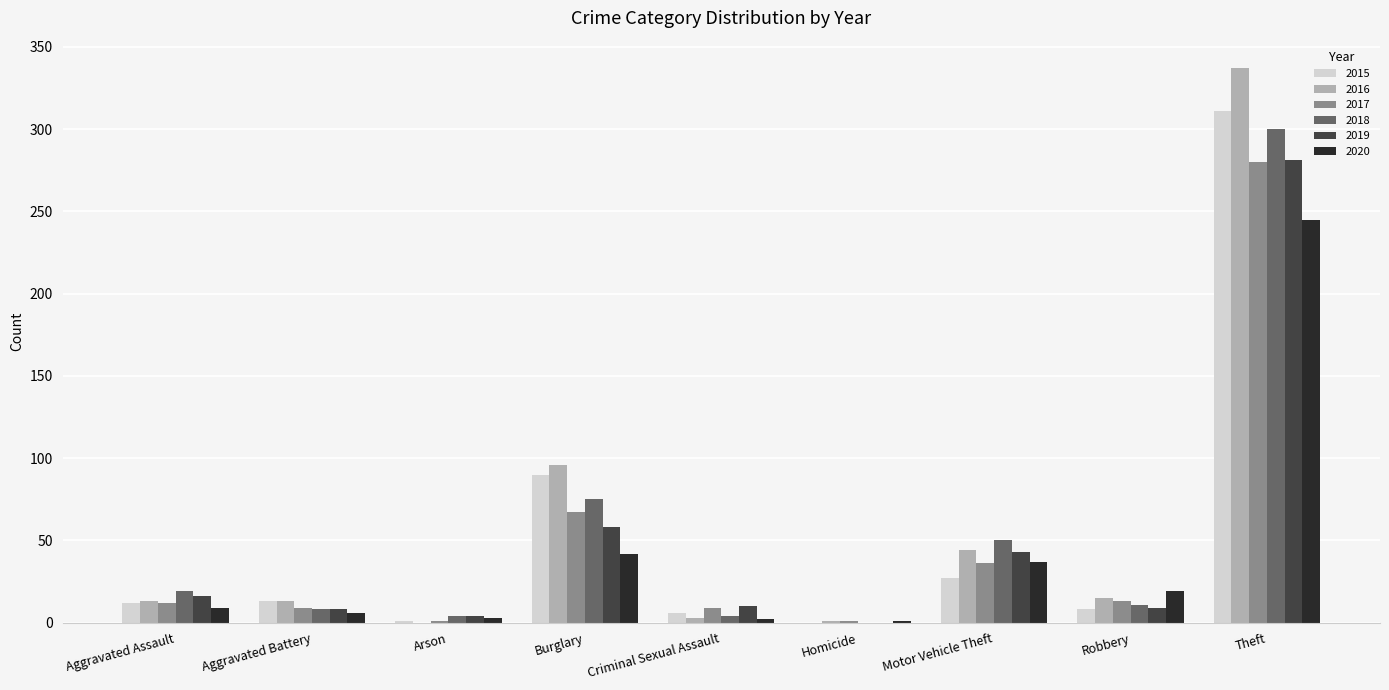

Where is 2017 nearest to the value 140?

Burglary